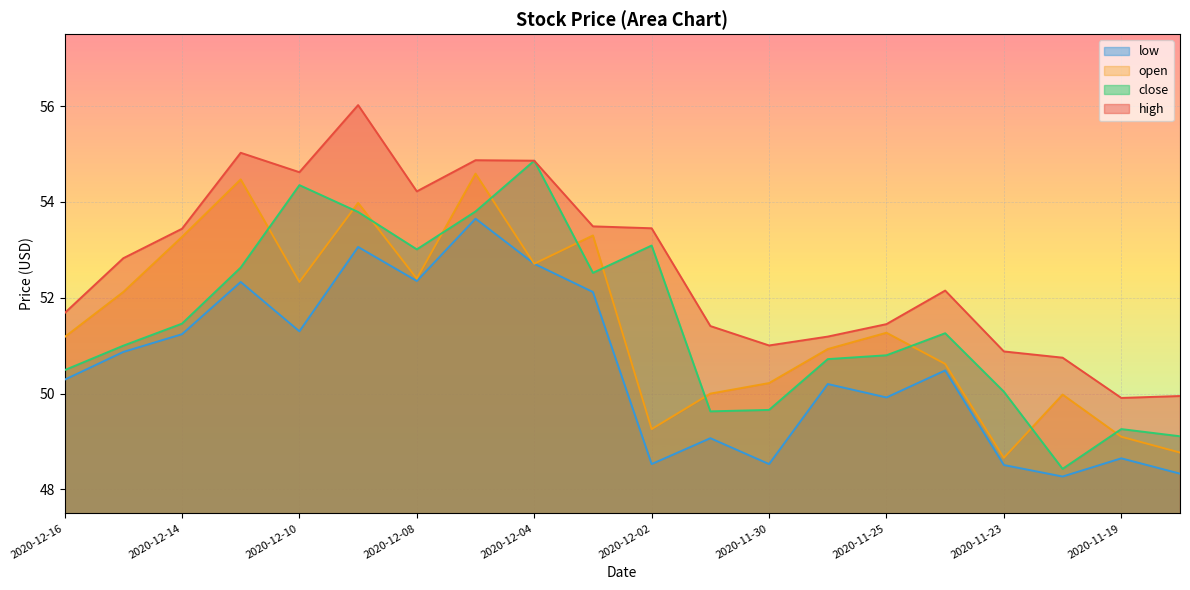

In low, how many points are higher than both neighbors (excluding endpoints)?

7